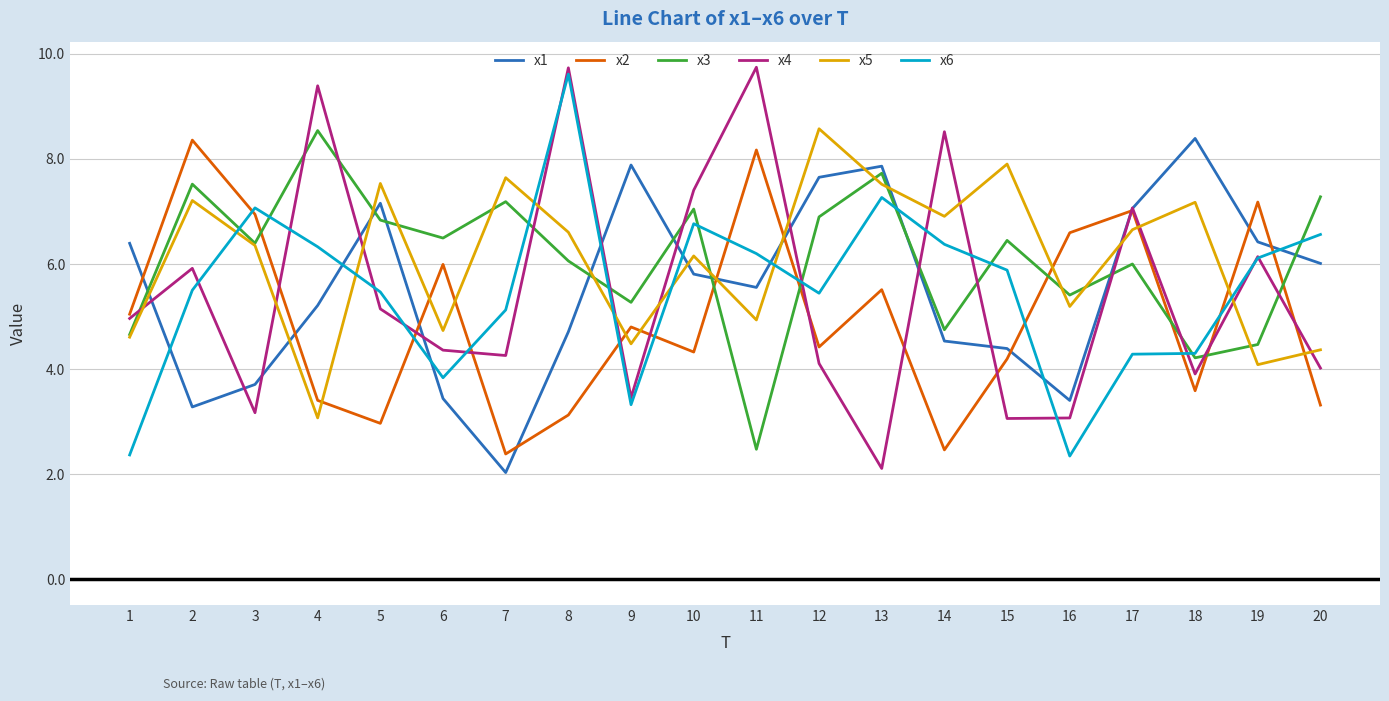

The x6 series shows 4.3 at 18. True or false?

True